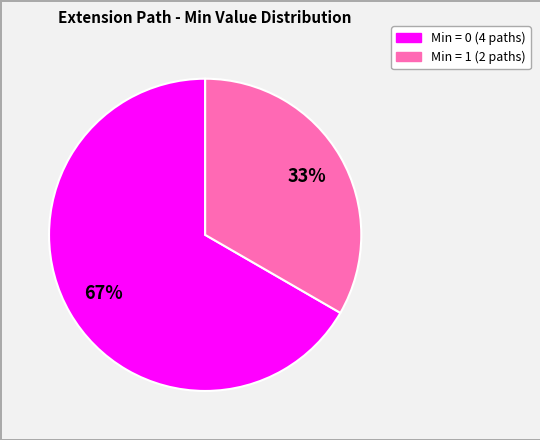

Is it true that Min = 0 (4 paths) is 67% of the pie?

True